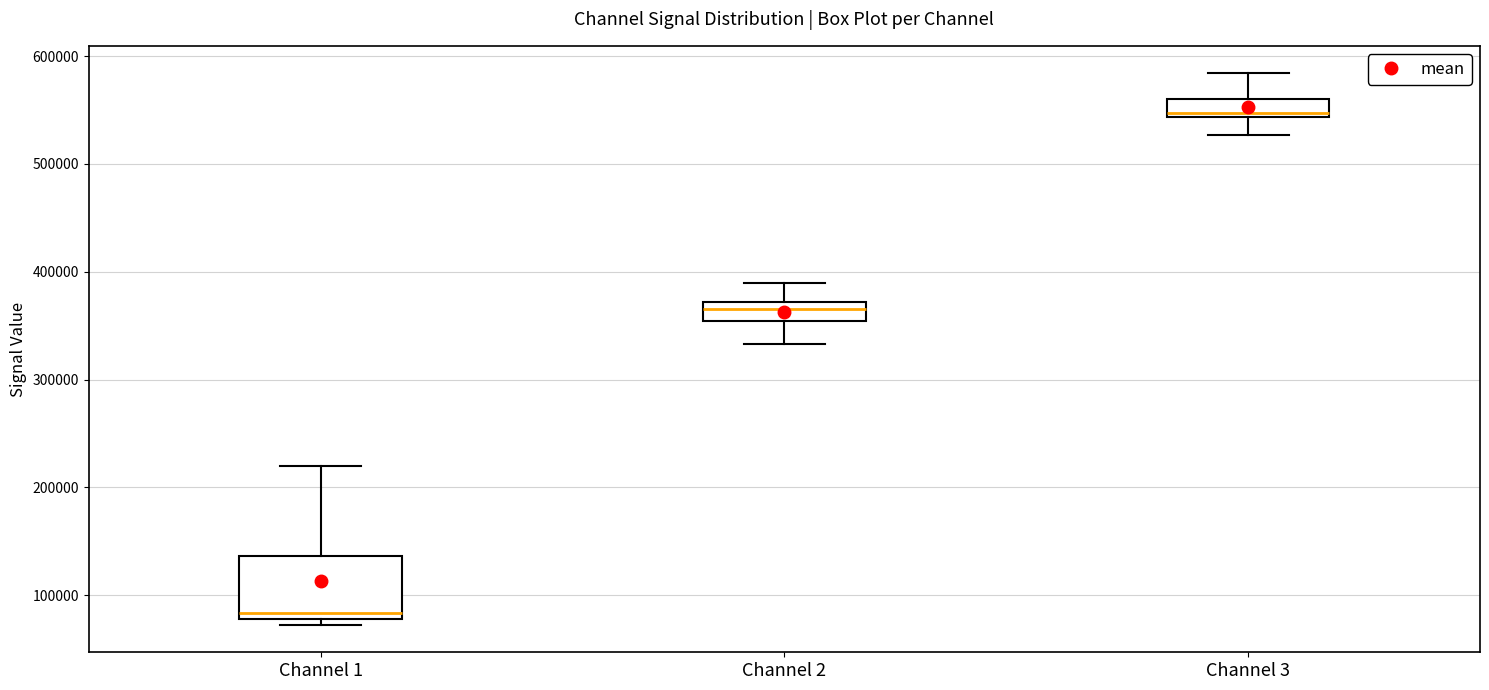

Which box has the highest median line?

Channel 3